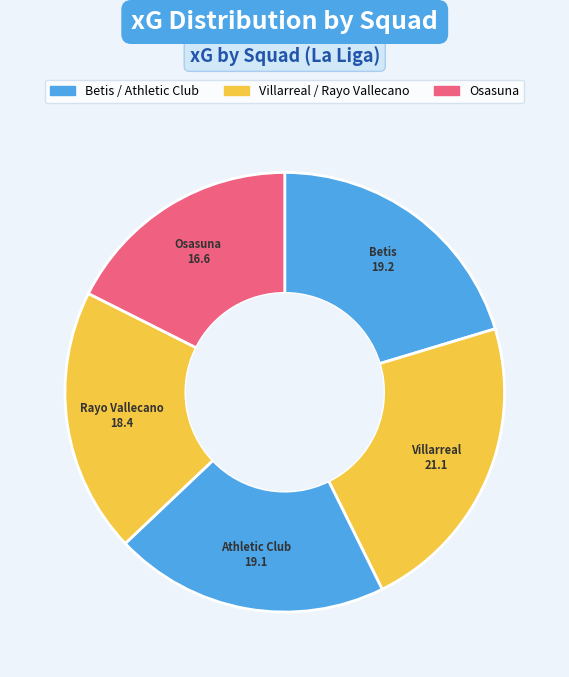

How many segments does this pie chart have?

5